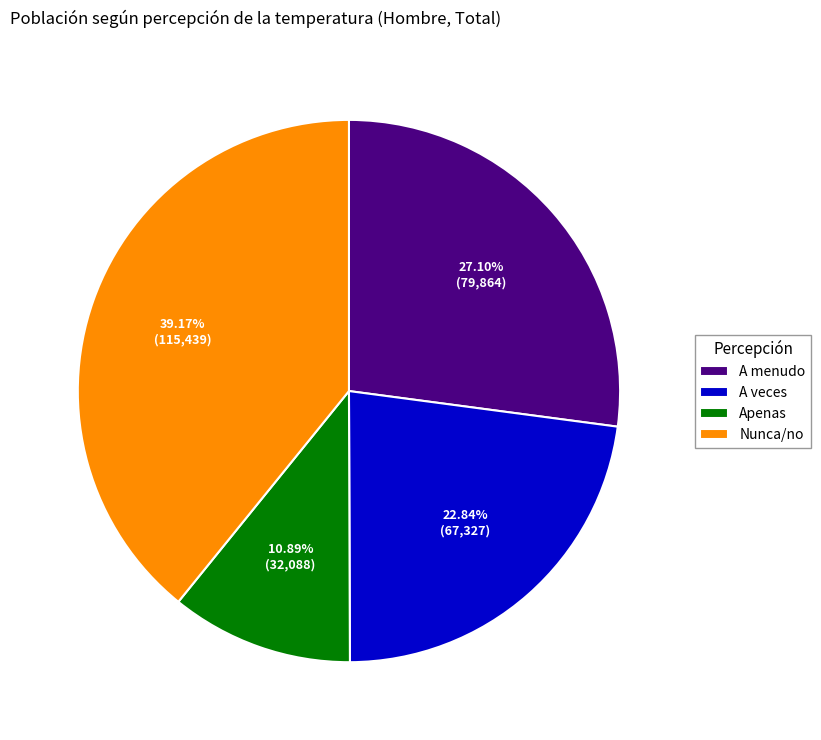

True or false: A veces accounts for 23% of the total.

True